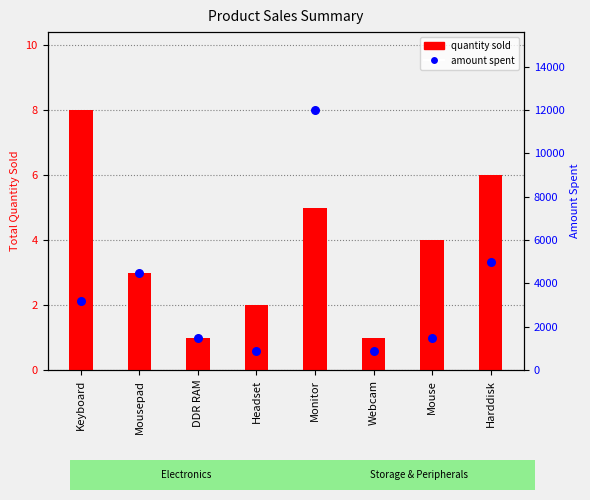

Which series has the largest Y range (max minus min)?

amount spent